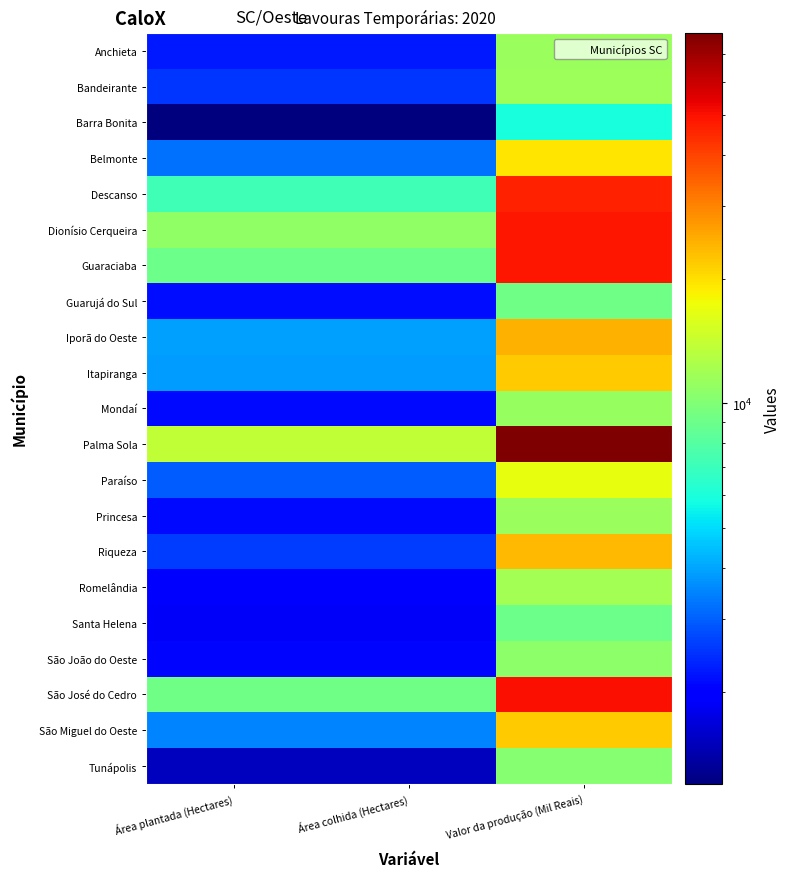

Reading left to right, transcribe all the data shown in this chart.

Anchieta: Área plantada (Hectares)=2249	Área colhida (Hectares)=2249	Valor da produção (Mil Reais)=11368
Bandeirante: Área plantada (Hectares)=2530	Área colhida (Hectares)=2530	Valor da produção (Mil Reais)=11532
Barra Bonita: Área plantada (Hectares)=1200	Área colhida (Hectares)=1200	Valor da produção (Mil Reais)=5892
Belmonte: Área plantada (Hectares)=3225	Área colhida (Hectares)=3225	Valor da produção (Mil Reais)=19430
Descanso: Área plantada (Hectares)=7178	Área colhida (Hectares)=7178	Valor da produção (Mil Reais)=46574
Dionísio Cerqueira: Área plantada (Hectares)=10877	Área colhida (Hectares)=10877	Valor da produção (Mil Reais)=48490
Guaraciaba: Área plantada (Hectares)=8966	Área colhida (Hectares)=8966	Valor da produção (Mil Reais)=48697
Guarujá do Sul: Área plantada (Hectares)=2129	Área colhida (Hectares)=2129	Valor da produção (Mil Reais)=9131
Iporã do Oeste: Área plantada (Hectares)=3919	Área colhida (Hectares)=3919	Valor da produção (Mil Reais)=24573
Itapiranga: Área plantada (Hectares)=3880	Área colhida (Hectares)=3880	Valor da produção (Mil Reais)=21705
Mondaí: Área plantada (Hectares)=2115	Área colhida (Hectares)=2115	Valor da produção (Mil Reais)=11231
Palma Sola: Área plantada (Hectares)=13842	Área colhida (Hectares)=13842	Valor da produção (Mil Reais)=78802
Paraíso: Área plantada (Hectares)=2975	Área colhida (Hectares)=2975	Valor da produção (Mil Reais)=16839
Princesa: Área plantada (Hectares)=2109	Área colhida (Hectares)=2104	Valor da produção (Mil Reais)=11372
Riqueza: Área plantada (Hectares)=2592	Área colhida (Hectares)=2592	Valor da produção (Mil Reais)=23528
Romelândia: Área plantada (Hectares)=1963	Área colhida (Hectares)=1963	Valor da produção (Mil Reais)=11877
Santa Helena: Área plantada (Hectares)=1868	Área colhida (Hectares)=1868	Valor da produção (Mil Reais)=9066
São João do Oeste: Área plantada (Hectares)=2076	Área colhida (Hectares)=2076	Valor da produção (Mil Reais)=10719
São José do Cedro: Área plantada (Hectares)=9239	Área colhida (Hectares)=9239	Valor da produção (Mil Reais)=50663
São Miguel do Oeste: Área plantada (Hectares)=3510	Área colhida (Hectares)=3510	Valor da produção (Mil Reais)=21671
Tunápolis: Área plantada (Hectares)=1526	Área colhida (Hectares)=1526	Valor da produção (Mil Reais)=10249